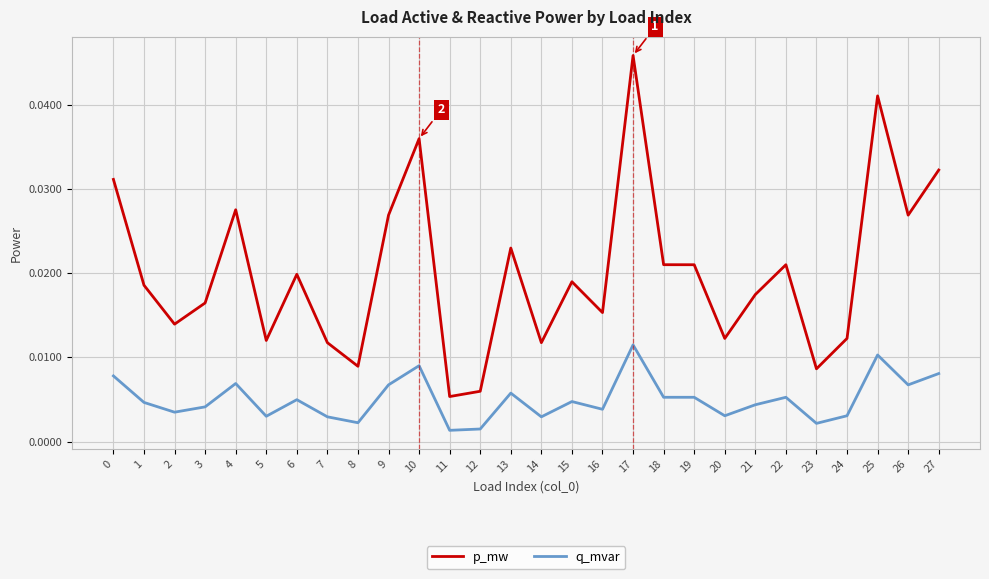

How many lines are shown in the chart?

2